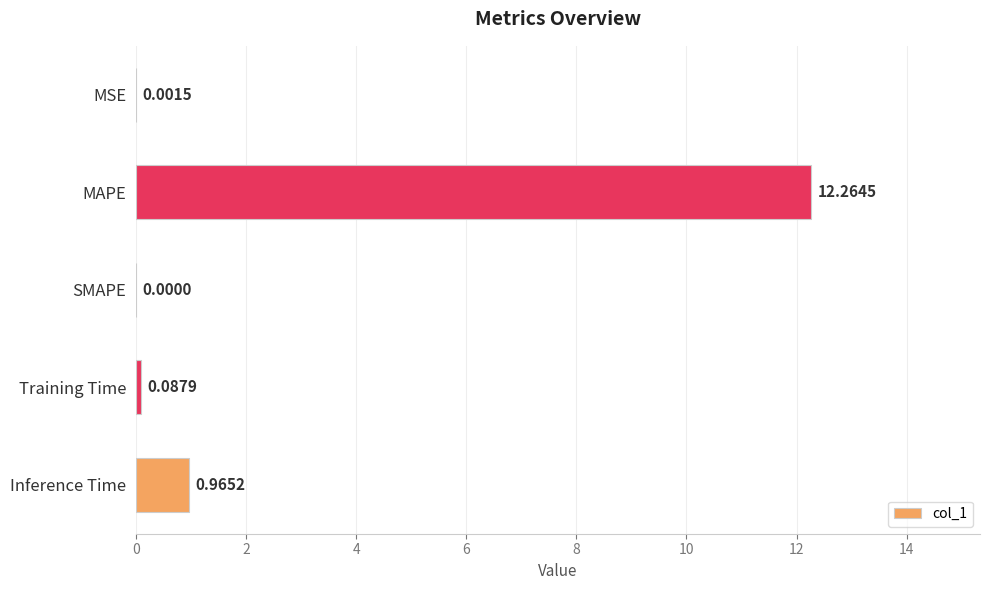

Which category has the highest value across all series?

MAPE